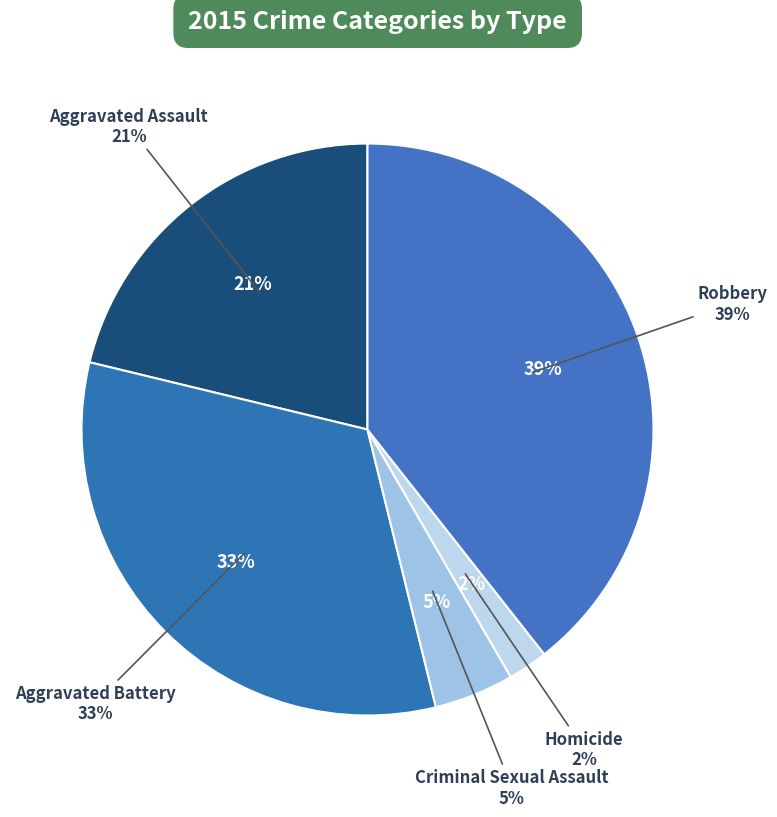

Does Robbery account for over 50% of the chart?

No